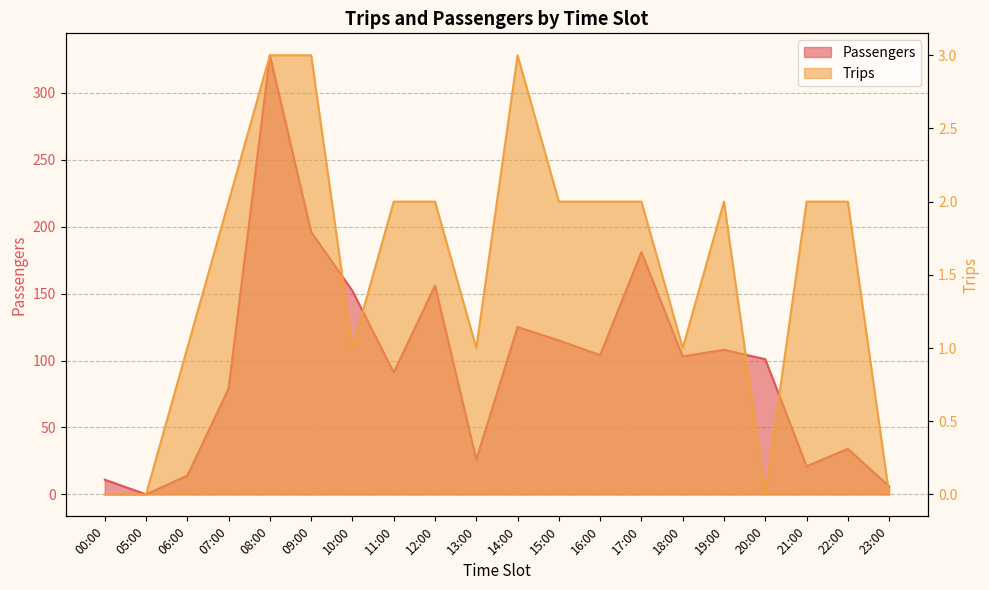

Where is Passengers nearest to the value 164?

12:00